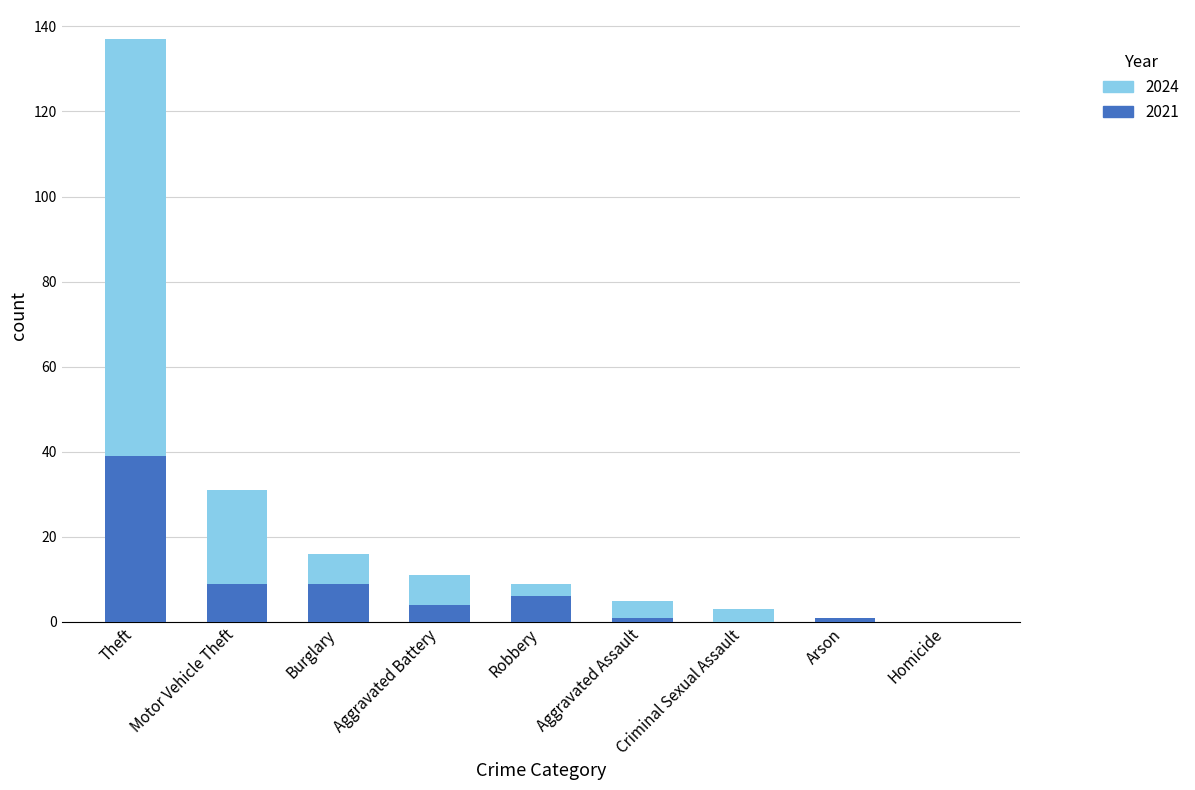

At which category is the sum across all series the highest?

Theft